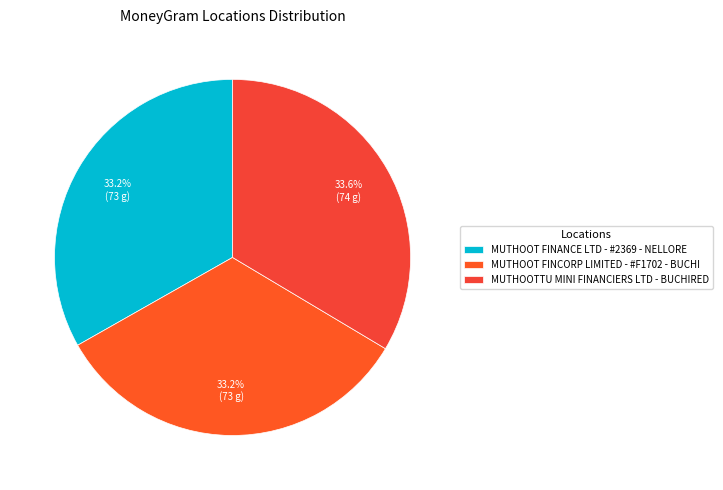

Count the number of slices in the pie.

3